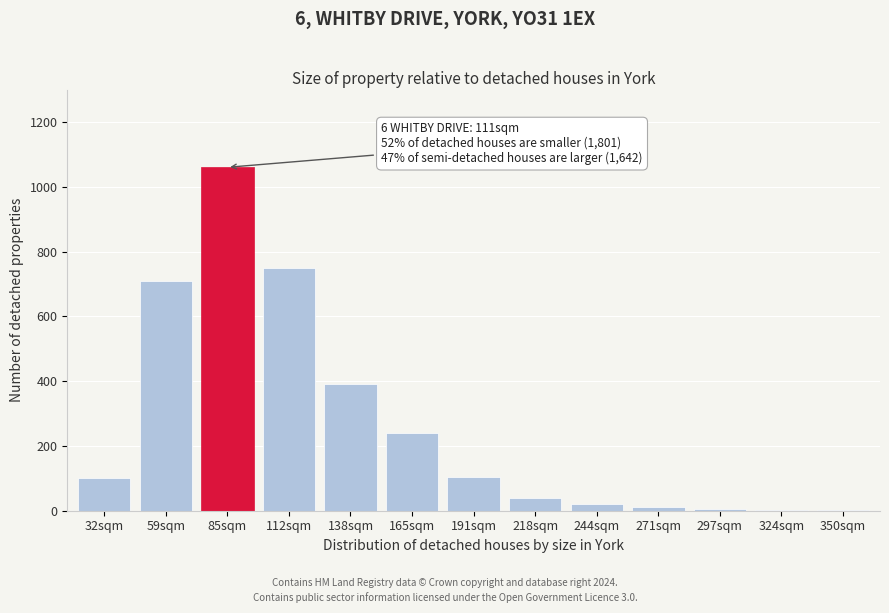

Where is the data nearest to the value 531?

138sqm